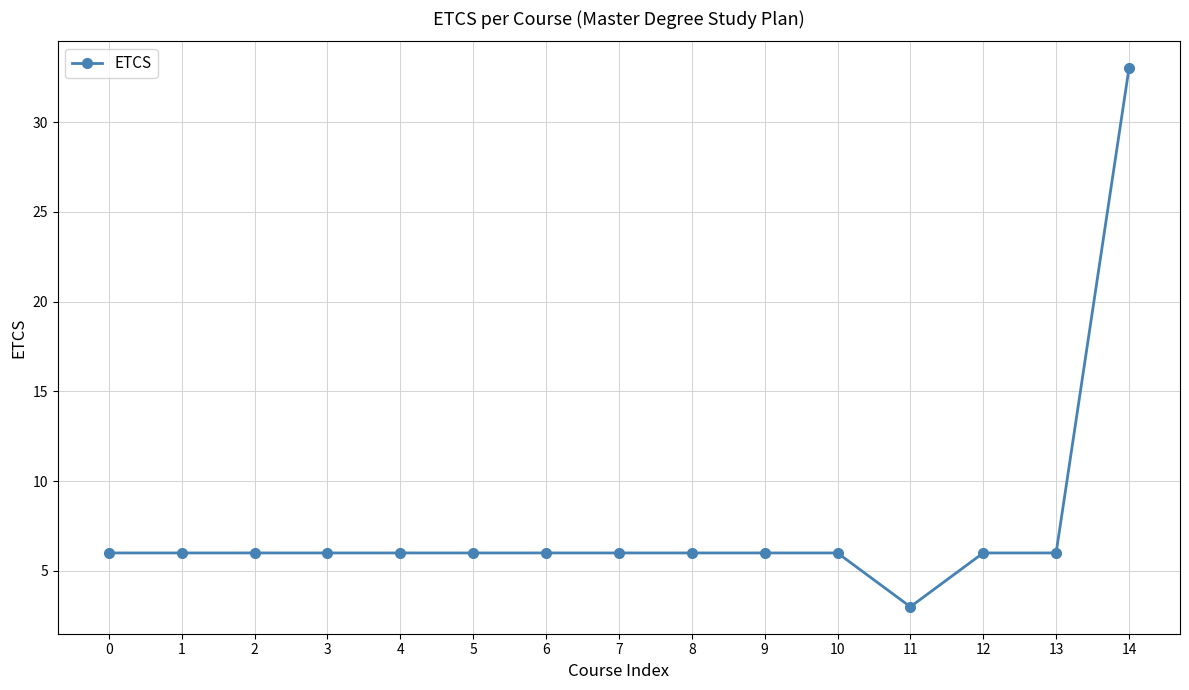

What is the sum of all values?

114